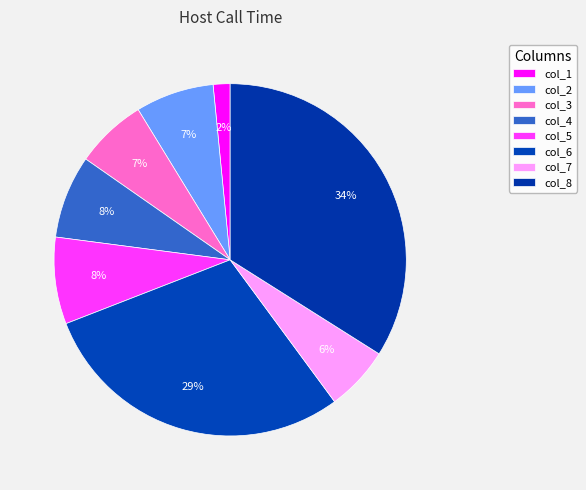

Count the number of slices in the pie.

8